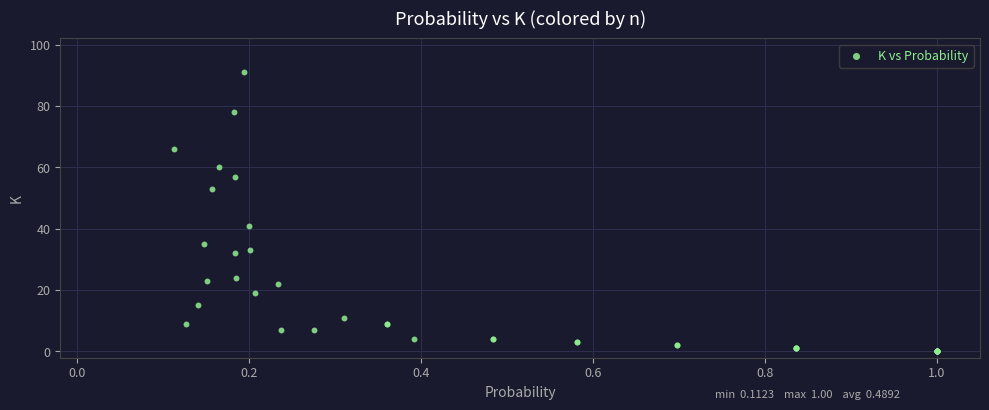

What Y value in the scatter plot is closest to 45?

41